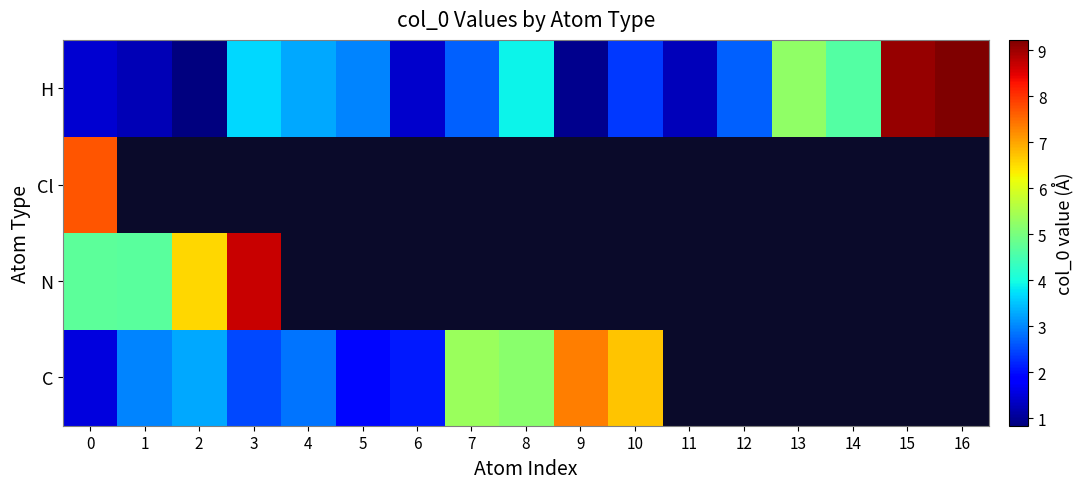

What value does the C series have at 1?

3.0